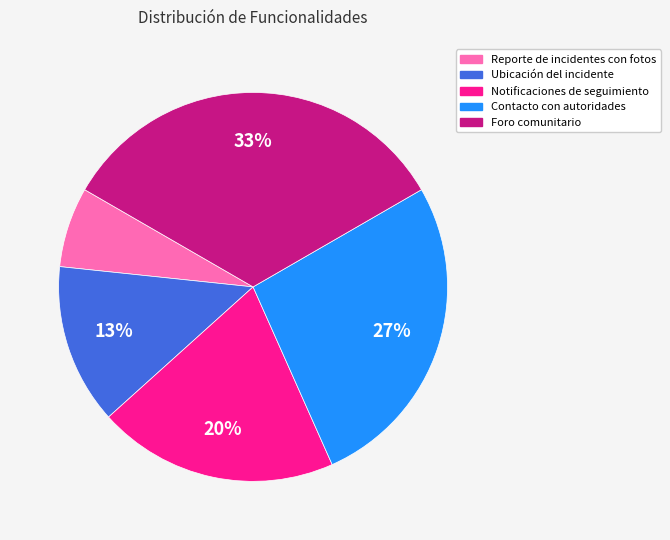

What is the largest slice in the pie chart?

Foro comunitario